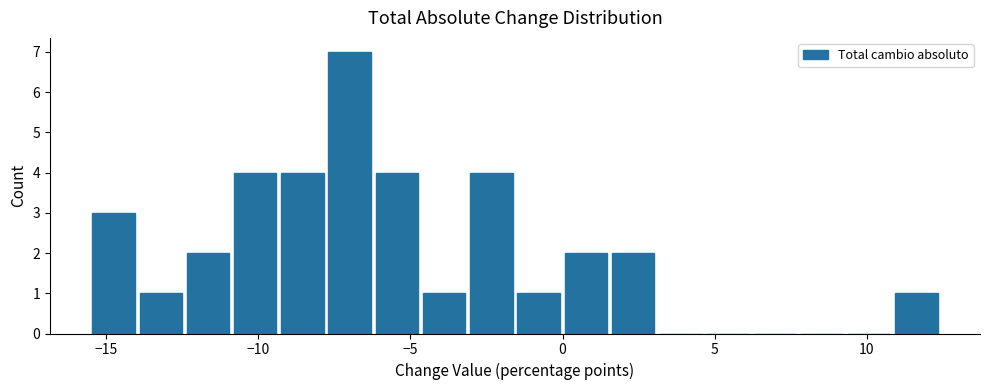

Around what value on the x-axis is the tallest bar? Give the approximate position of its centre, as read against the axis.

-7.0